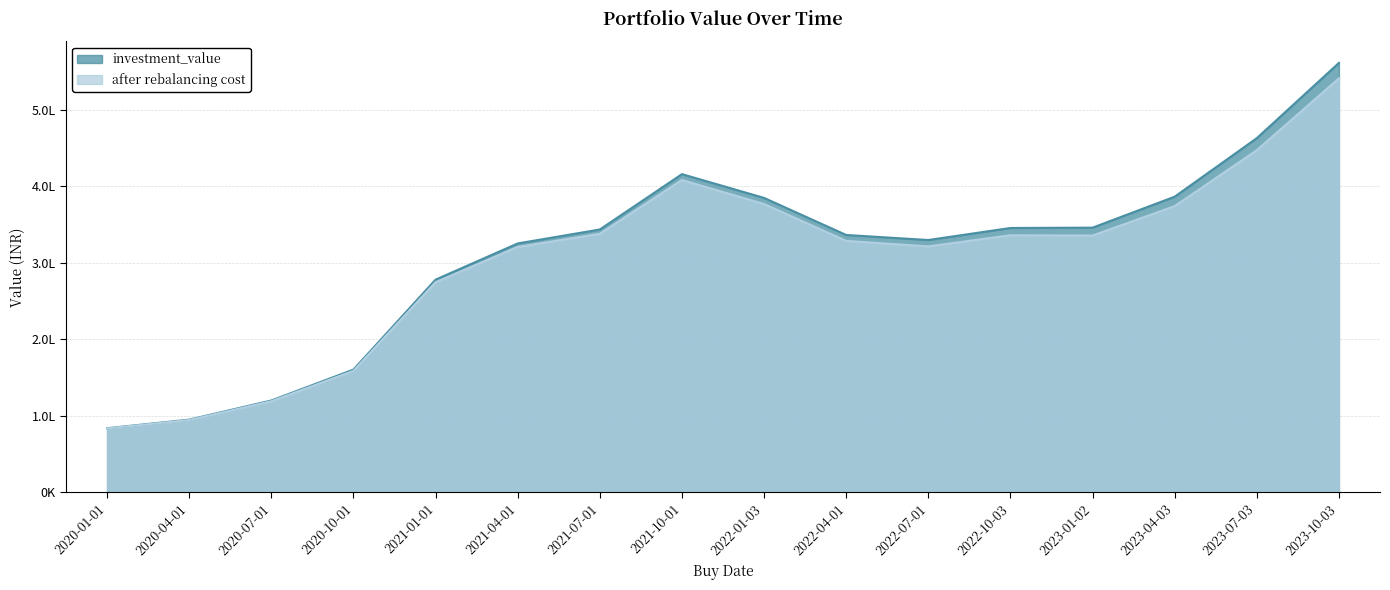

What is the spread (max minus min) of values at 2022-07-01?

8342.6